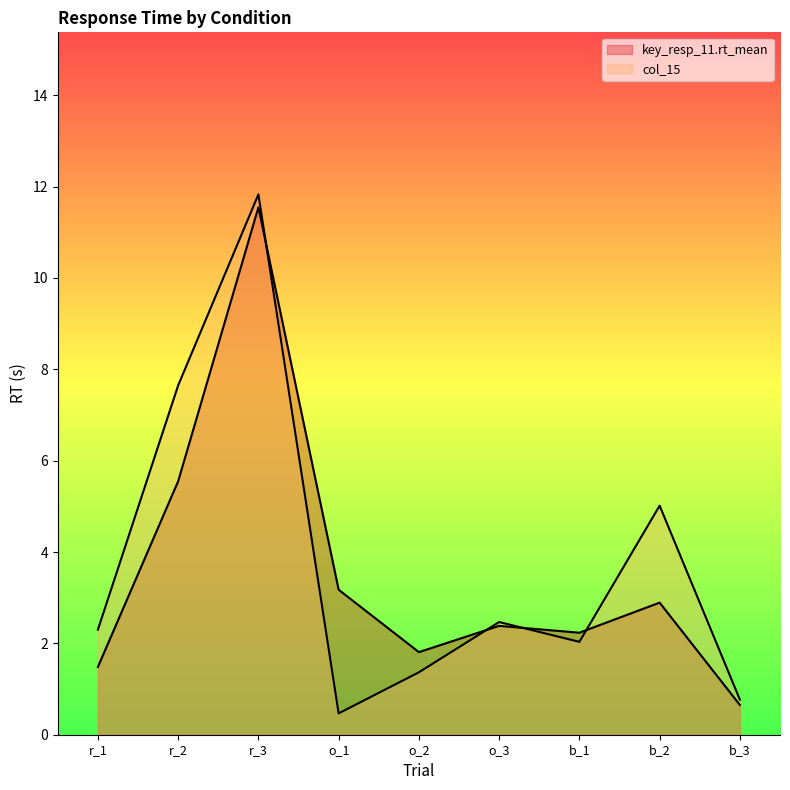

What is the spread (max minus min) of values at b_1?

0.2